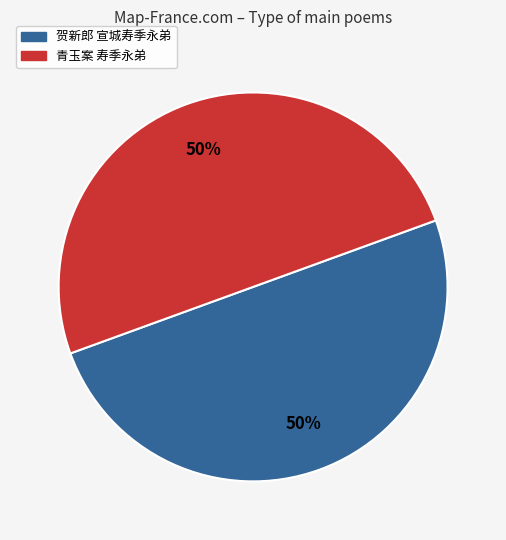

To the nearest percent, what portion does 贺新郎 宣城寿季永弟 represent?

50%